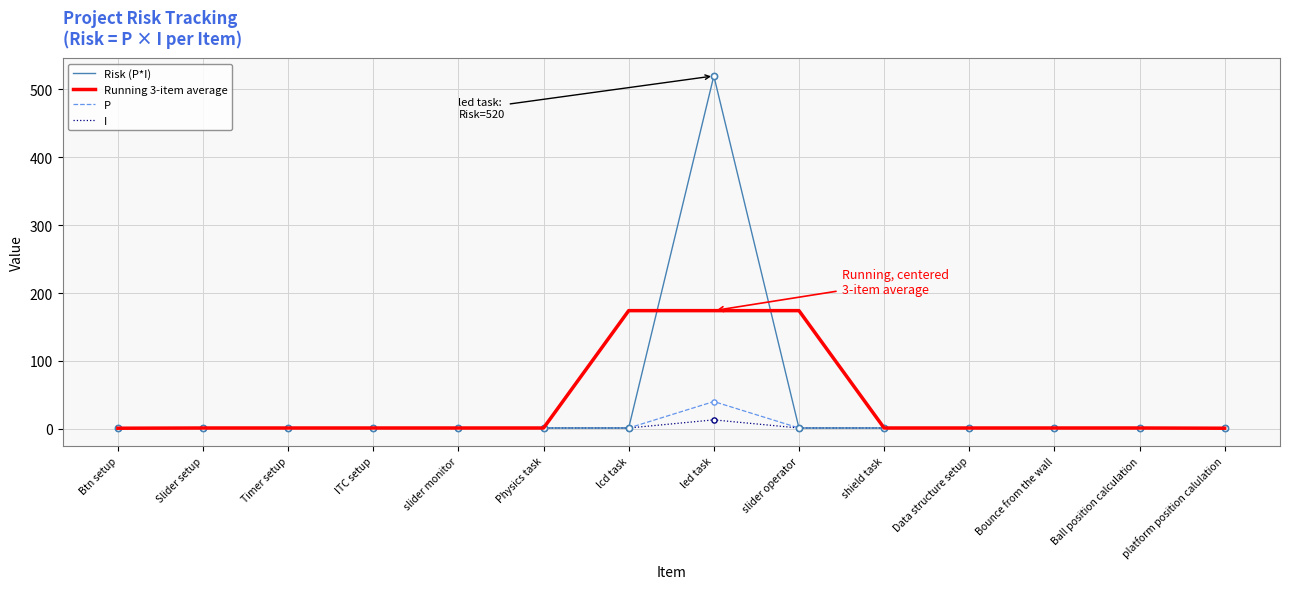

At which category is the sum across all series the highest?

led task